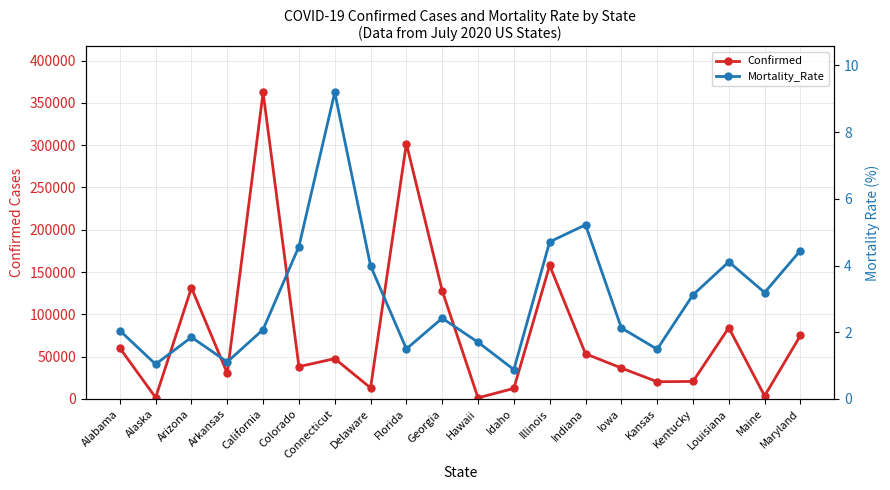

True or false: Mortality_Rate and Confirmed cross at least once.

False